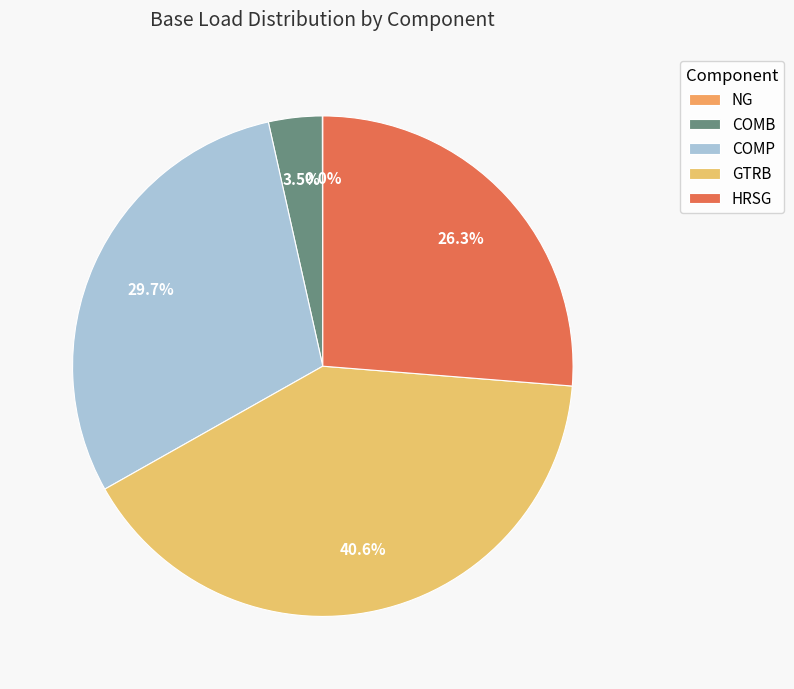

What is the largest slice in the pie chart?

GTRB